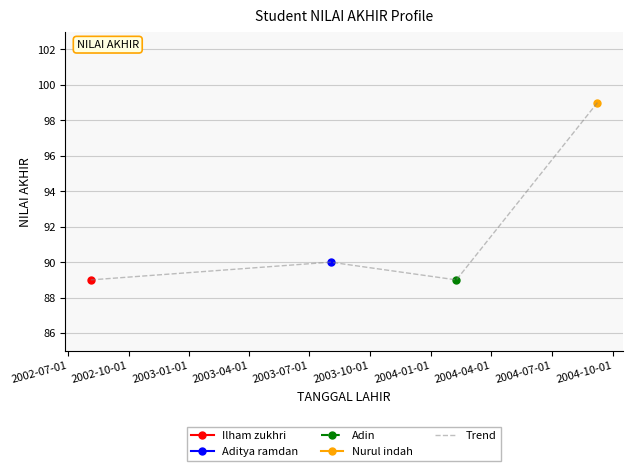

Does the chart have visible grid lines?

Yes